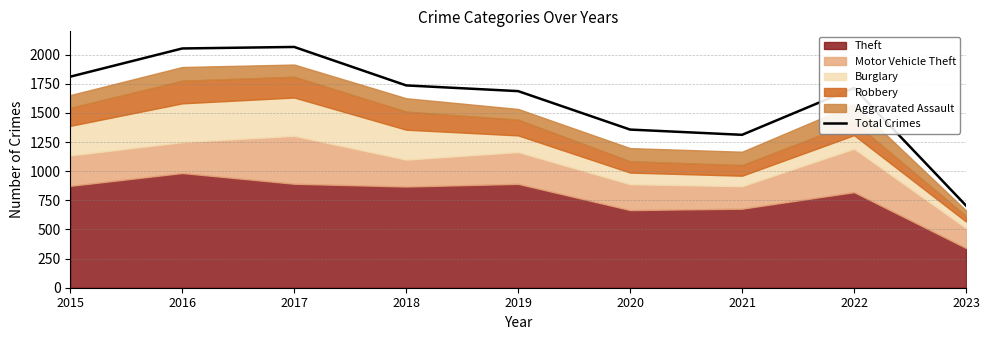

List the labels in order of value, smallest first.

2023, 2021, 2020, 2019, 2022, 2018, 2015, 2016, 2017